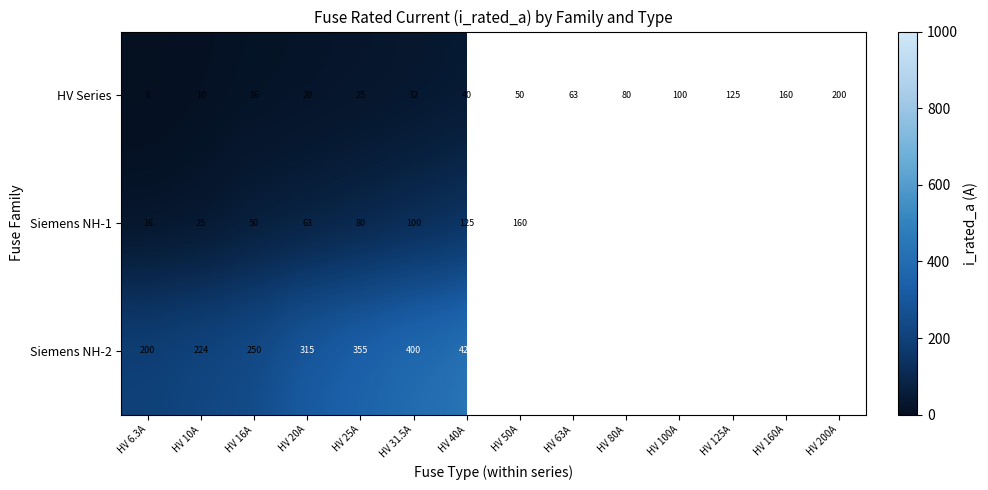

What is the total value across all series at HV 10A?

259.0